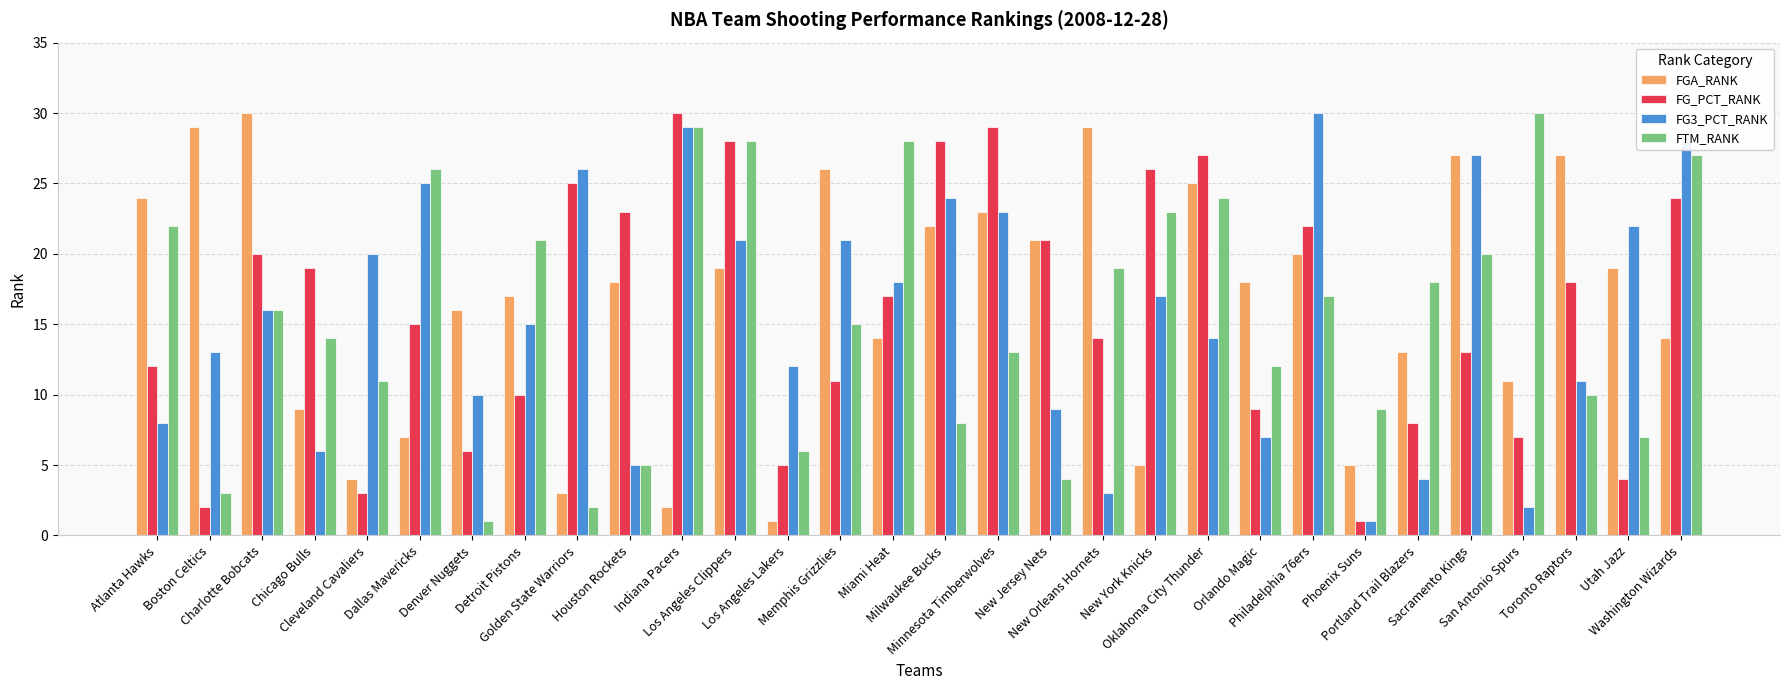

What is the label of the 17th bar from the left?

Minnesota Timberwolves